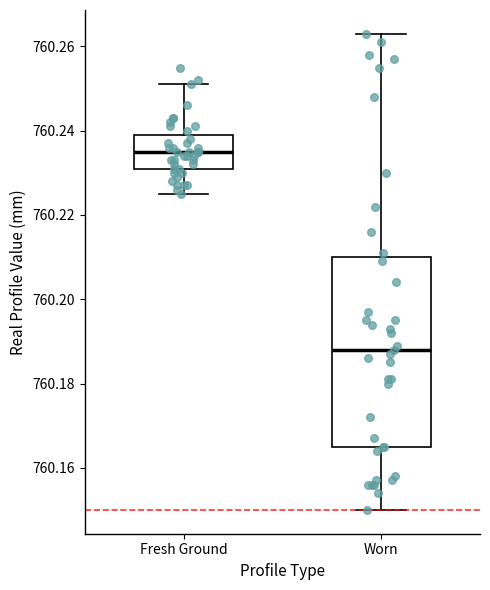

Which box has the lowest median line?

Worn